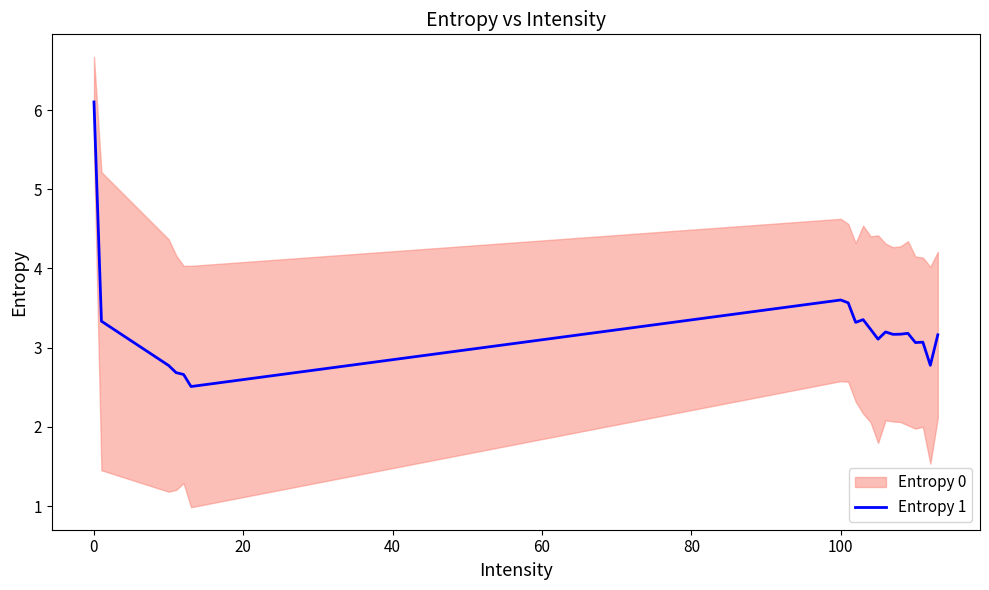

What is the lowest value of the Entropy 1 series?

2.5